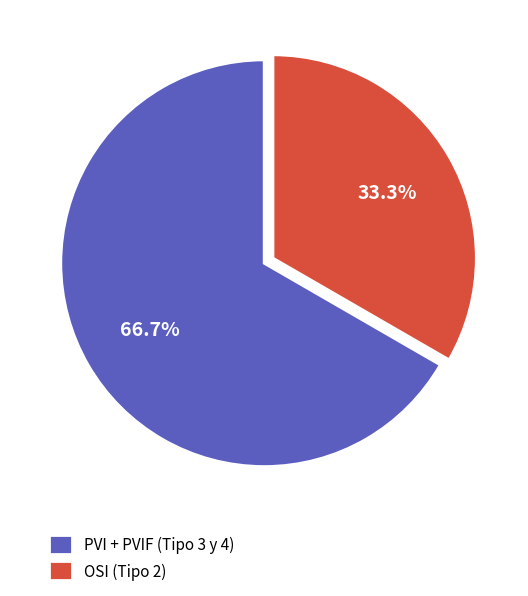

Combined, what portion of the pie is OSI (Tipo 2) and PVI + PVIF (Tipo 3 y 4)?

100.0%